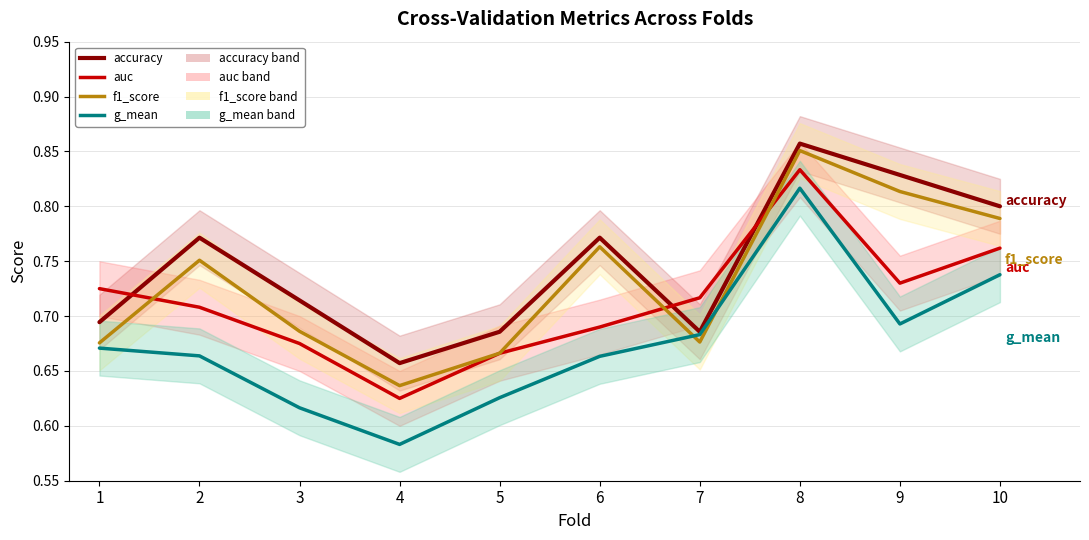

What is the difference between the highest and lowest values at 1?

0.1